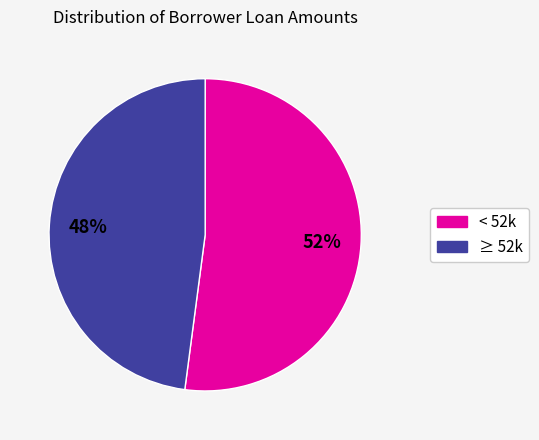

To the nearest percent, what is the difference between the largest and smallest slice percentages?

4%